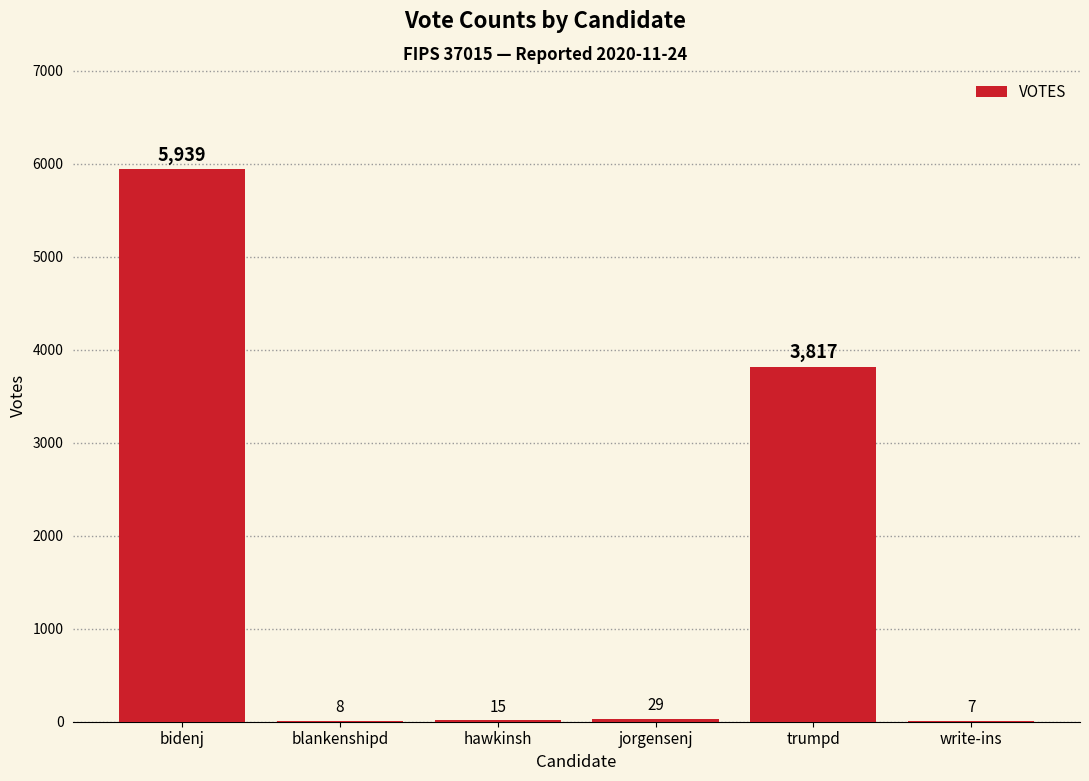

Are the bars grouped side by side (vs. stacked)?

No